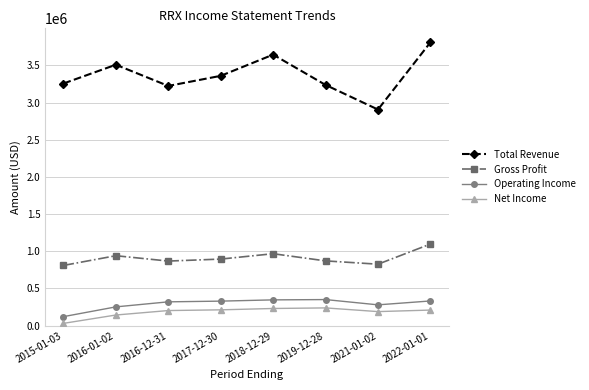

What is the value of the Net Income point at the 3rd from the left?

203400